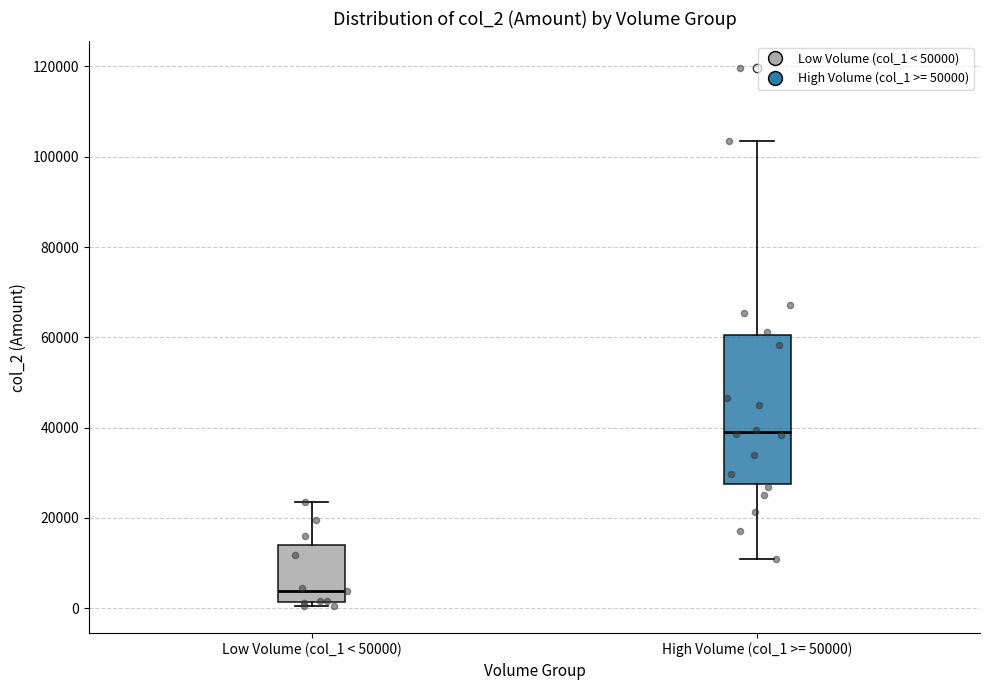

Reading left to right, read every box against the y-axis: the position of its median line, the range the box covers, and the ends of its whiskers. The values are not printed on the chart, so give them approximately, as read against the axis.

Low Volume (col_1 < 50000): median 4000, box 2000 to 14000, whiskers 0 to 24000
High Volume (col_1 >= 50000): median 40000, box 28000 to 60000, whiskers 12000 to 104000